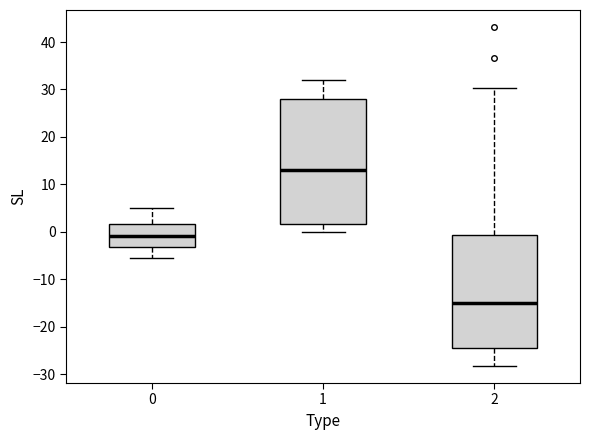

Comparing the boxes themselves (not the whiskers), which one is the tallest?

1